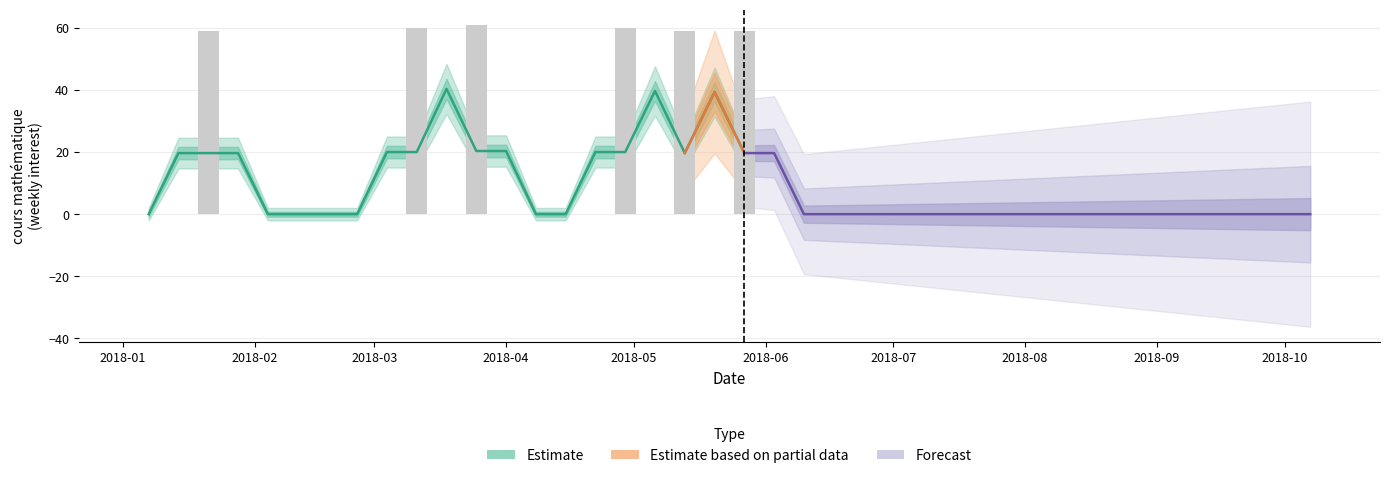

Which label corresponds to the smallest value in the chart?

2018-01